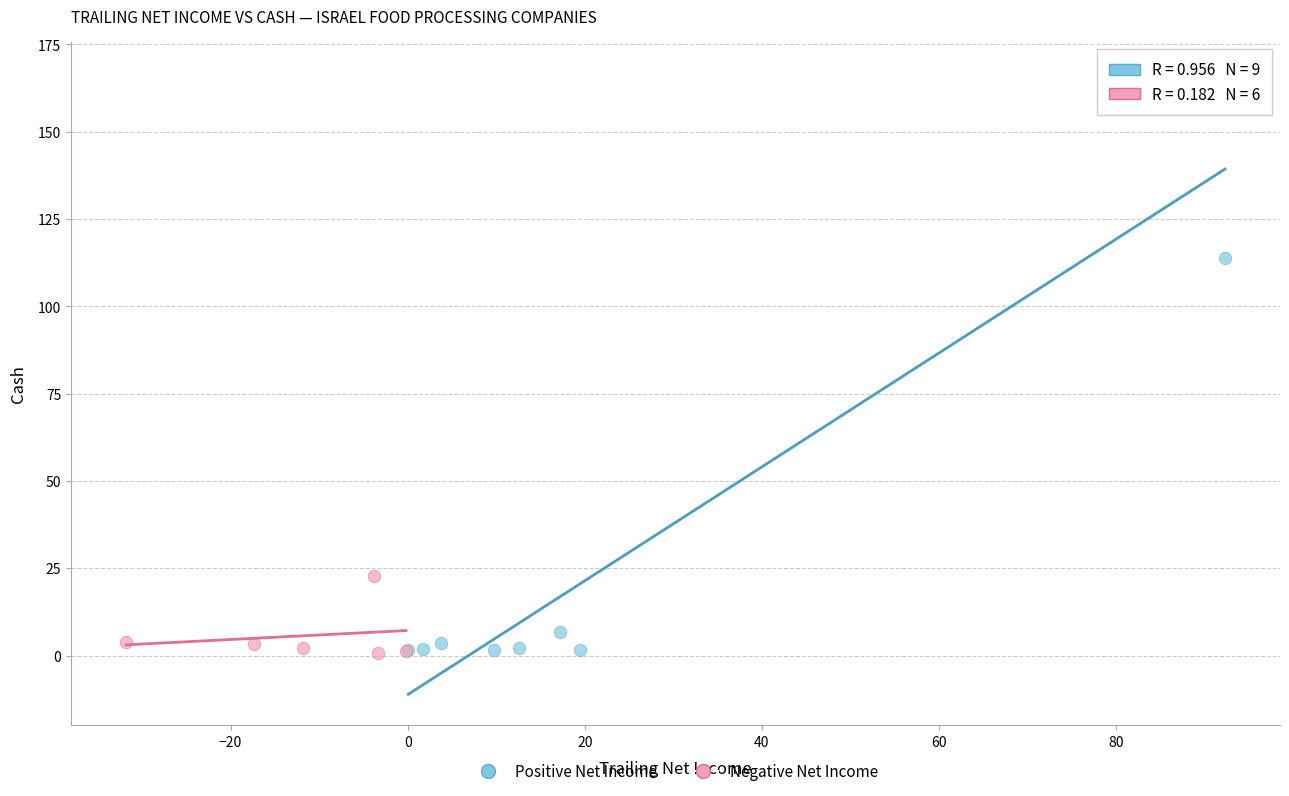

Which series has the widest spread of Y values?

Positive Net Income